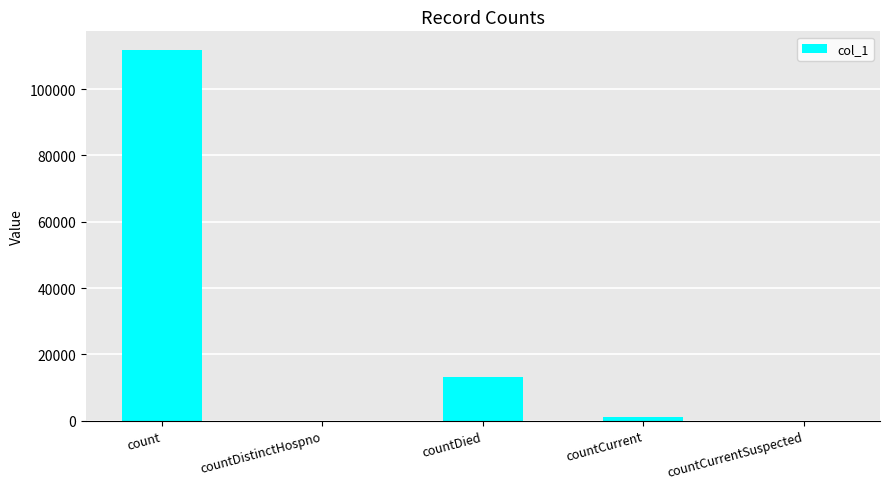

Reading left to right, list all the values displayed in this chart.

111863	0	13107	994	0